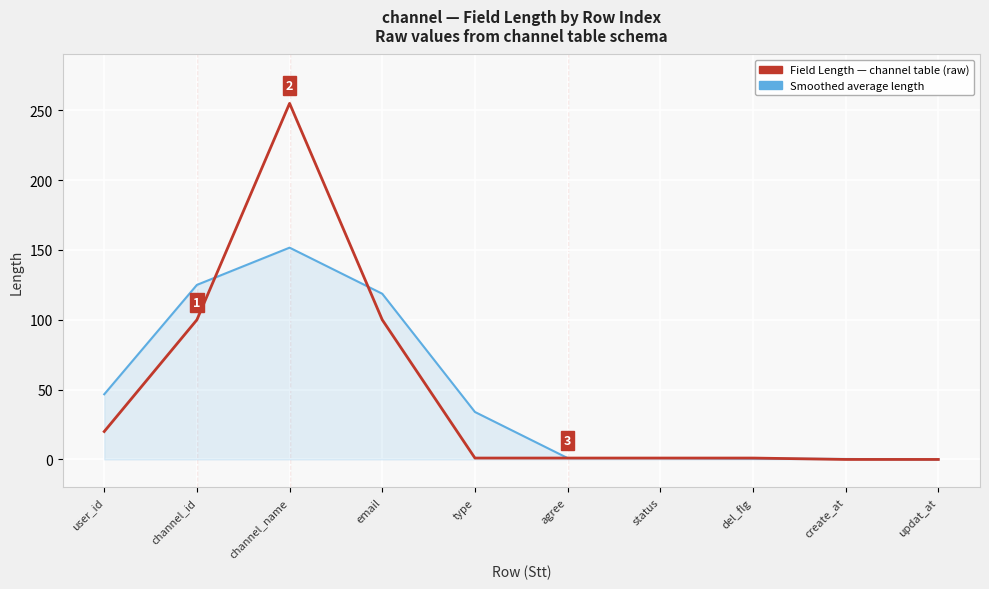

What is the difference between the highest and lowest values at channel_id?

25.0